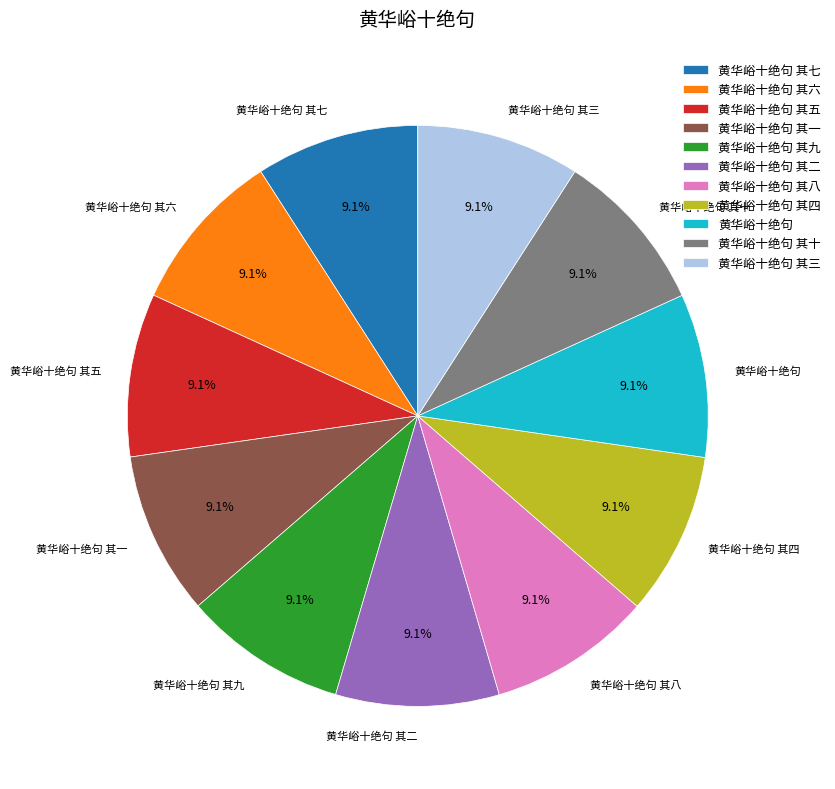

Approximately how many times larger is the value at 黄华峪十绝句 其十 compared to 黄华峪十绝句 其四?

1.0